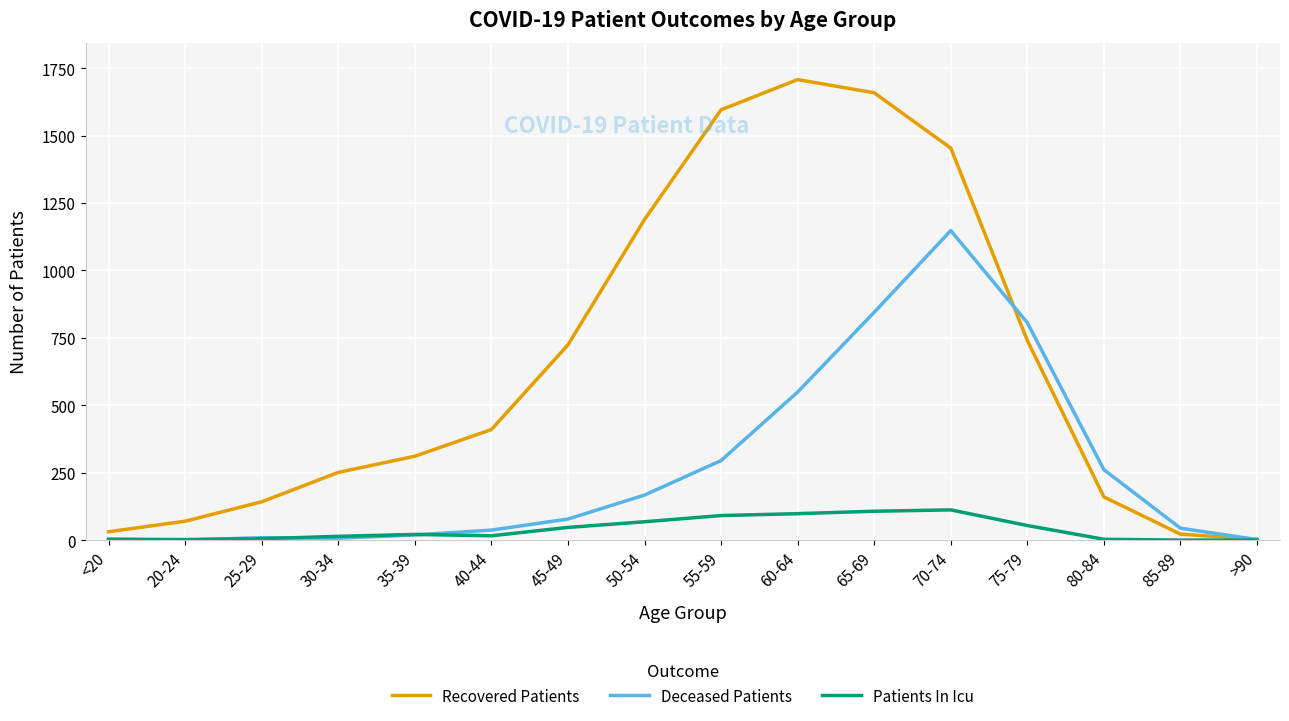

The value of Deceased Patients at 50-54 is 167. True or false?

True